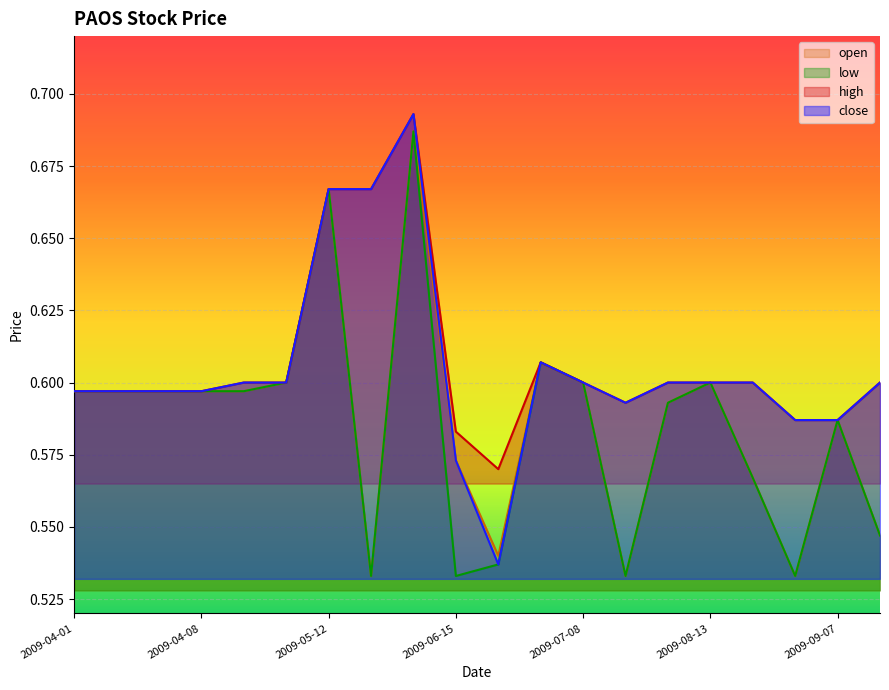

Does the chart display data point markers on the line(s)?

No